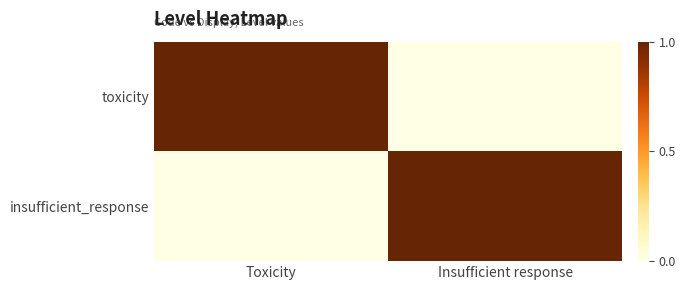

Reading right to left, list all the values displayed in this chart.

toxicity: Insufficient response=0	Toxicity=1
insufficient_response: Insufficient response=1	Toxicity=0